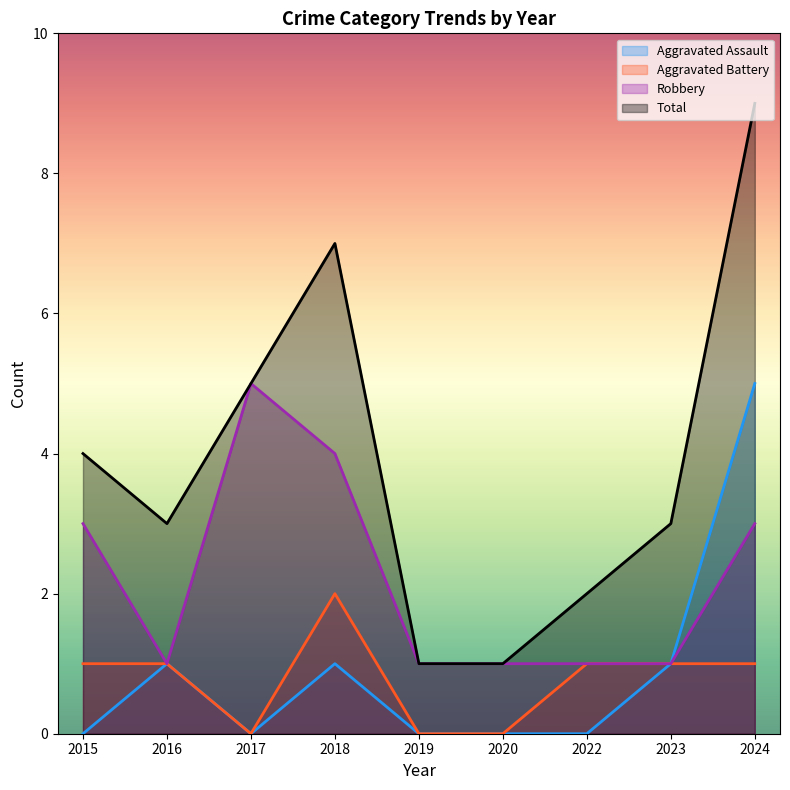

Reading right to left, list all the values displayed in this chart.

Aggravated Assault: 2024=5	2023=1	2022=0	2020=0	2019=0	2018=1	2017=0	2016=1	2015=0
Aggravated Battery: 2024=1	2023=1	2022=1	2020=0	2019=0	2018=2	2017=0	2016=1	2015=1
Robbery: 2024=3	2023=1	2022=1	2020=1	2019=1	2018=4	2017=5	2016=1	2015=3
Total: 2024=9	2023=3	2022=2	2020=1	2019=1	2018=7	2017=5	2016=3	2015=4